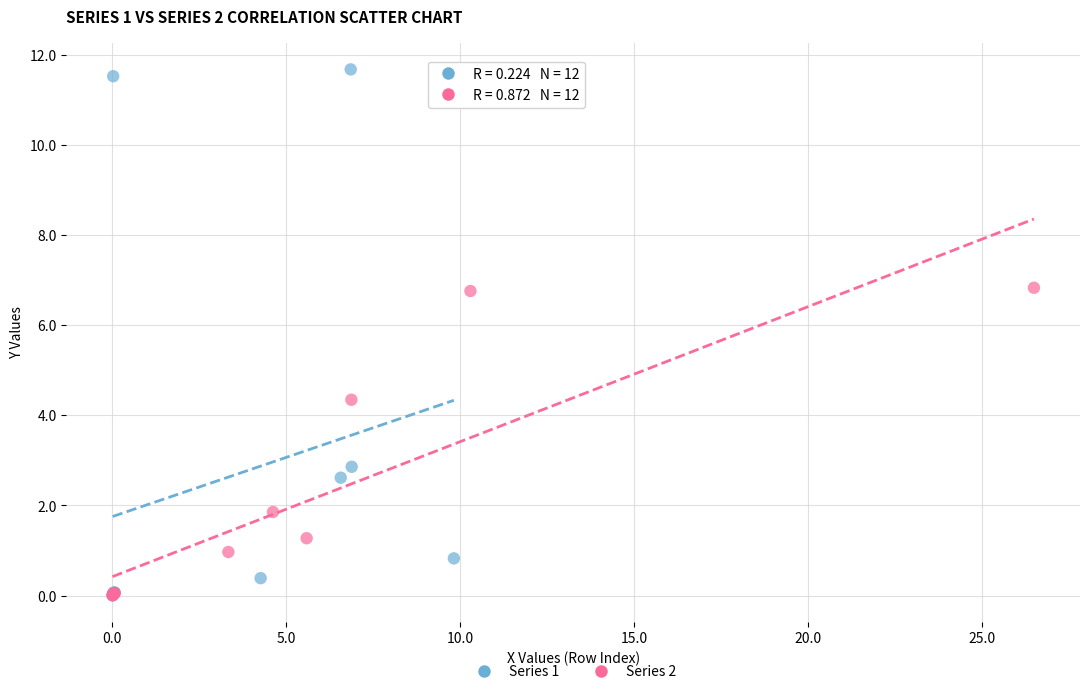

Which series contains the highest Y value?

Series 1